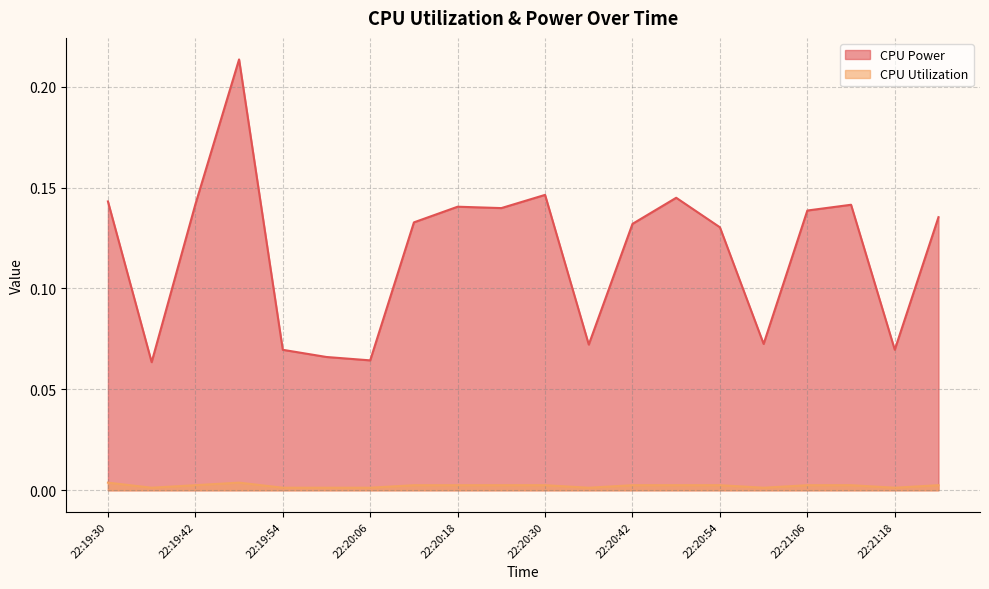

Reading right to left, transcribe all the data shown in this chart.

CPU Power: 22:21:24=0.1	22:21:18=0.1	22:21:12=0.1	22:21:06=0.1	22:21:00=0.1	22:20:54=0.1	22:20:48=0.1	22:20:42=0.1	22:20:36=0.1	22:20:30=0.1	22:20:24=0.1	22:20:18=0.1	22:20:12=0.1	22:20:06=0.1	22:20:00=0.1	22:19:54=0.1	22:19:48=0.2	22:19:42=0.1	22:19:36=0.1	22:19:30=0.1
CPU Utilization: 22:21:24=0.0	22:21:18=0.0	22:21:12=0.0	22:21:06=0.0	22:21:00=0.0	22:20:54=0.0	22:20:48=0.0	22:20:42=0.0	22:20:36=0.0	22:20:30=0.0	22:20:24=0.0	22:20:18=0.0	22:20:12=0.0	22:20:06=0.0	22:20:00=0.0	22:19:54=0.0	22:19:48=0.0	22:19:42=0.0	22:19:36=0.0	22:19:30=0.0